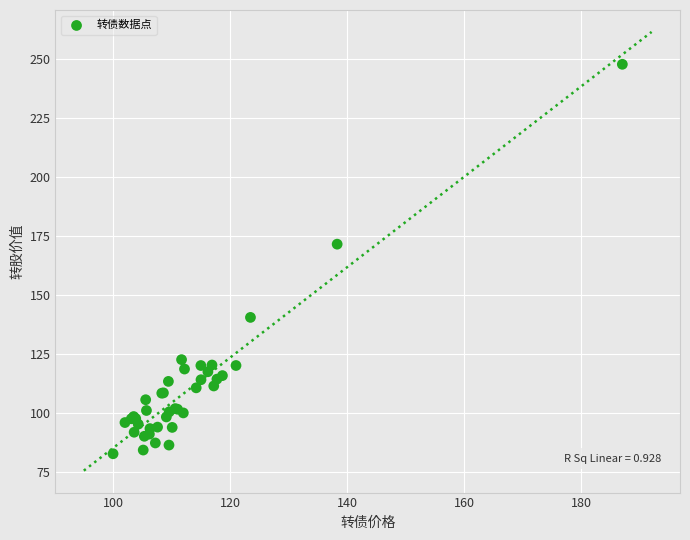

What Y value in the scatter plot is closest to 165?

171.6